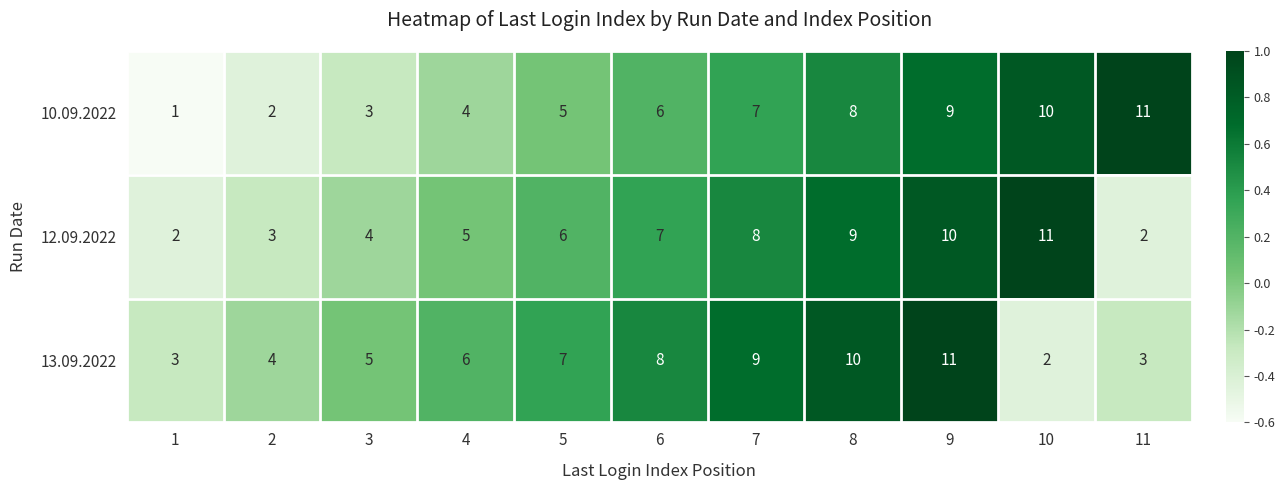

Which series has the widest spread of values?

10.09.2022